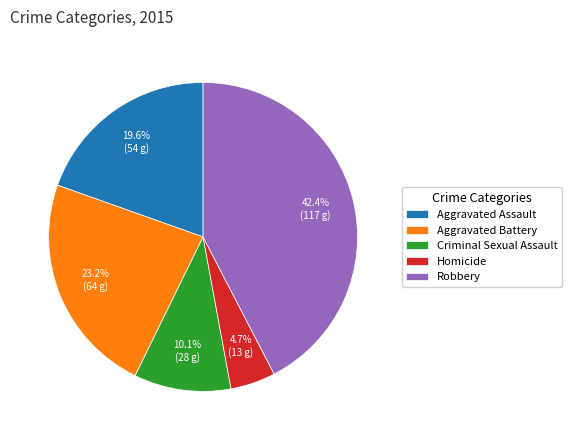

Which slice is the largest?

Robbery